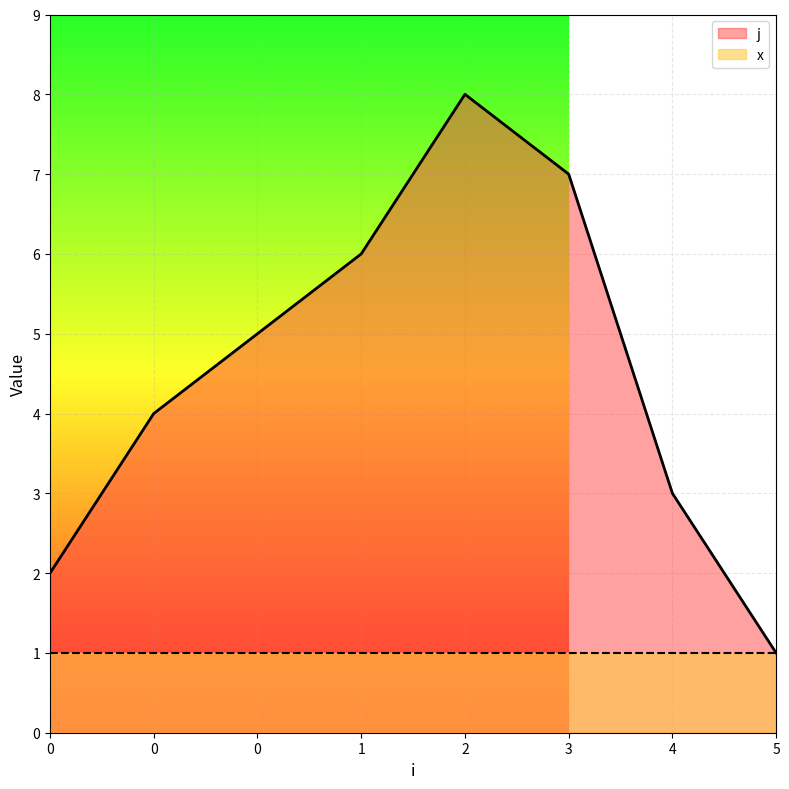

Does the chart display data point markers on the line(s)?

No